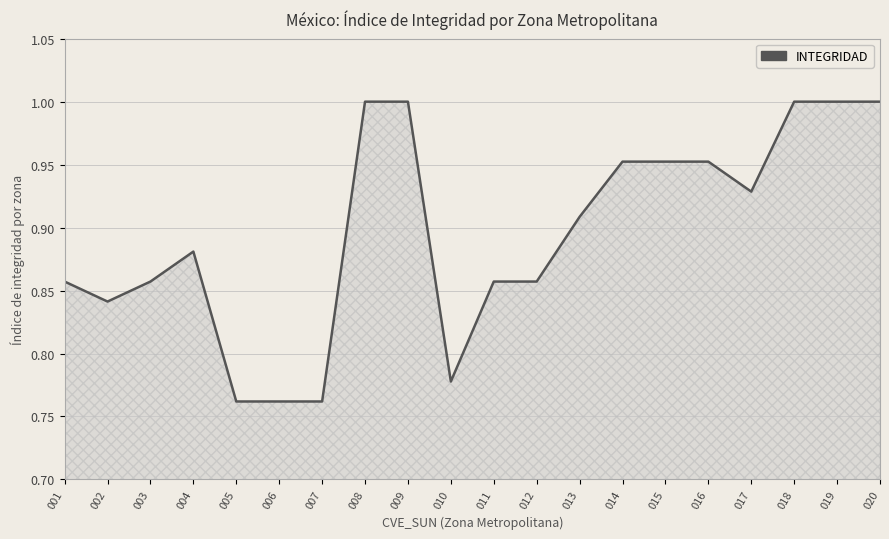

What is the change in value from 007 to 009?

+0.2